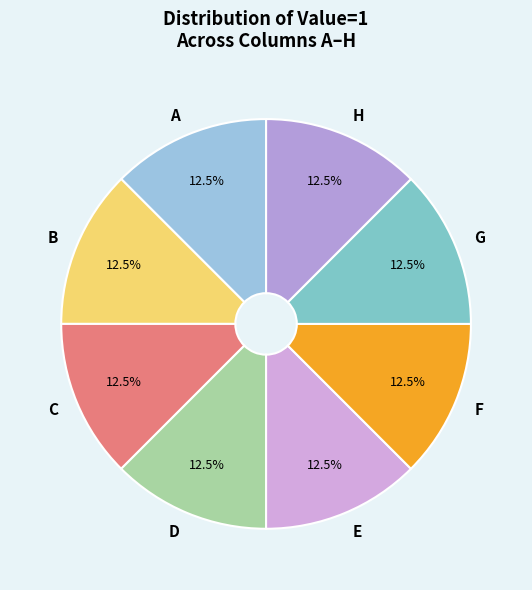

What is the total percentage of A and H?

25.0%